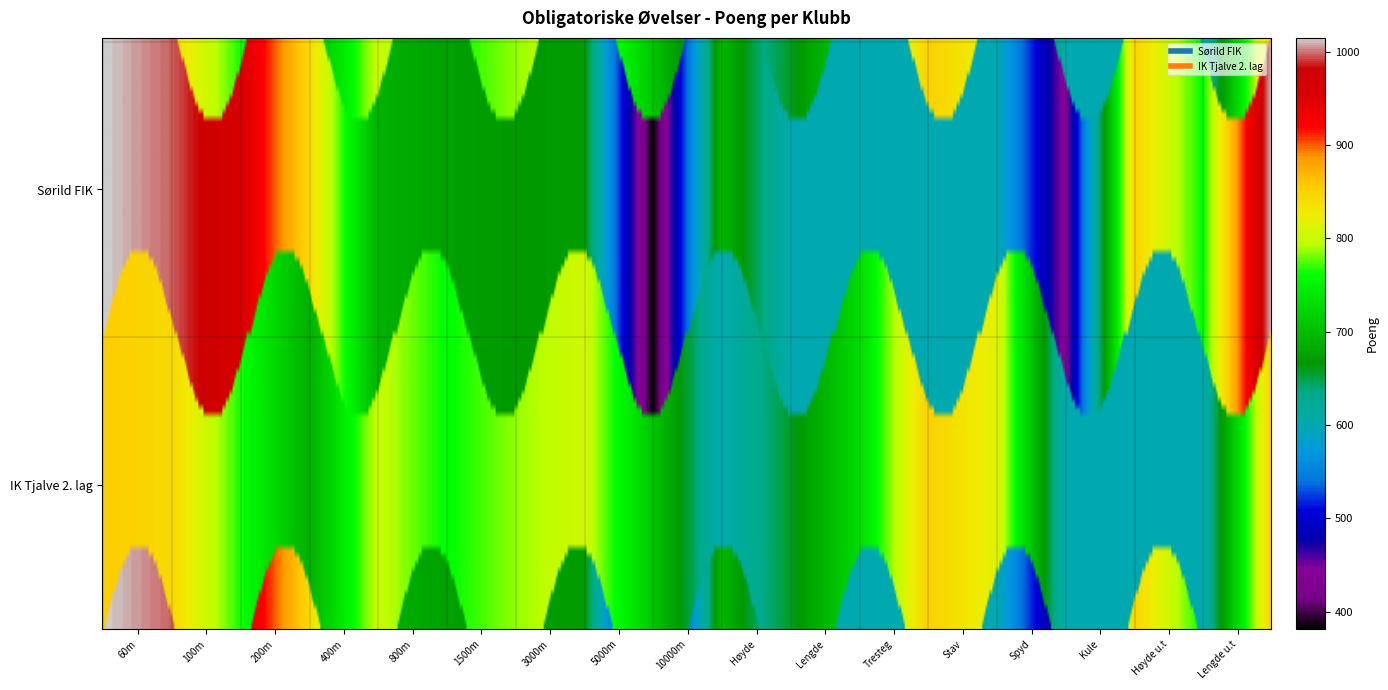

Which category has the highest value across all series?

60m